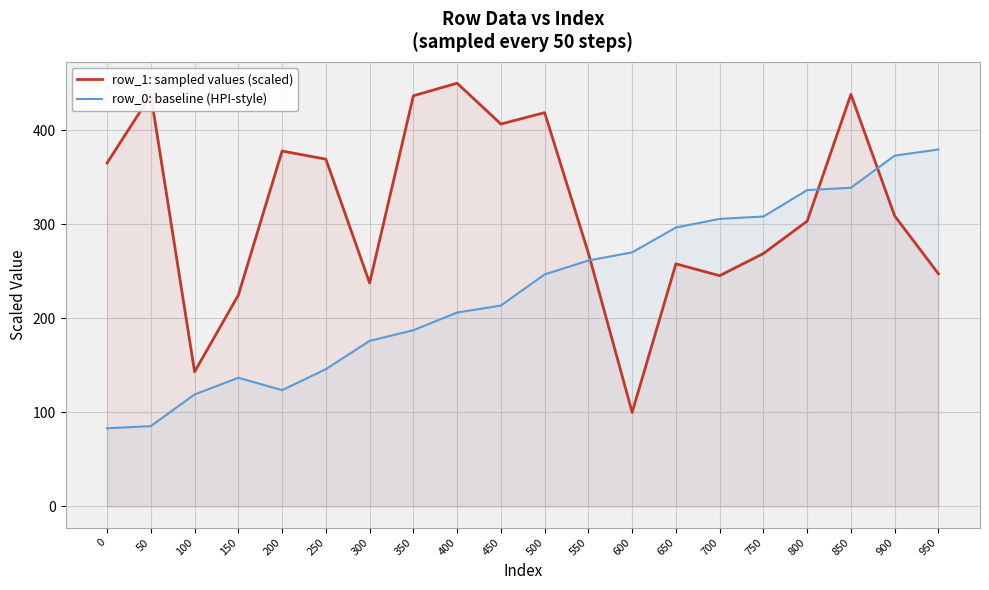

At how many categories does at least one series exceed 258?

17